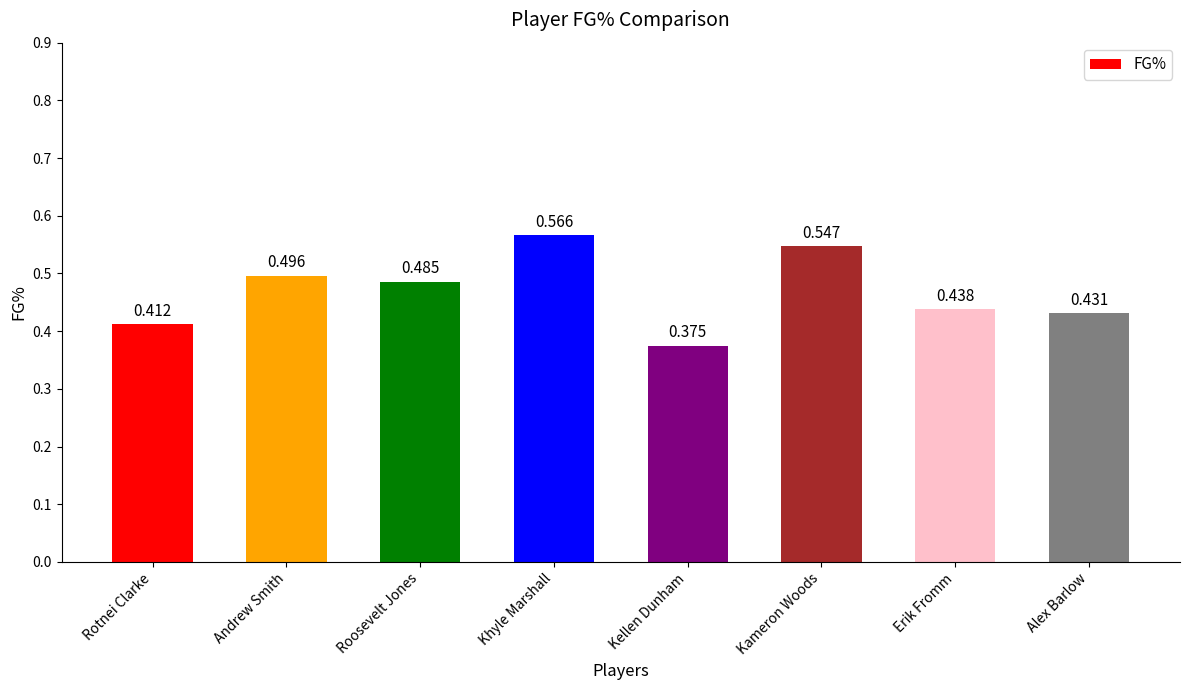

What is the change in value from Rotnei Clarke to Khyle Marshall?

+0.2